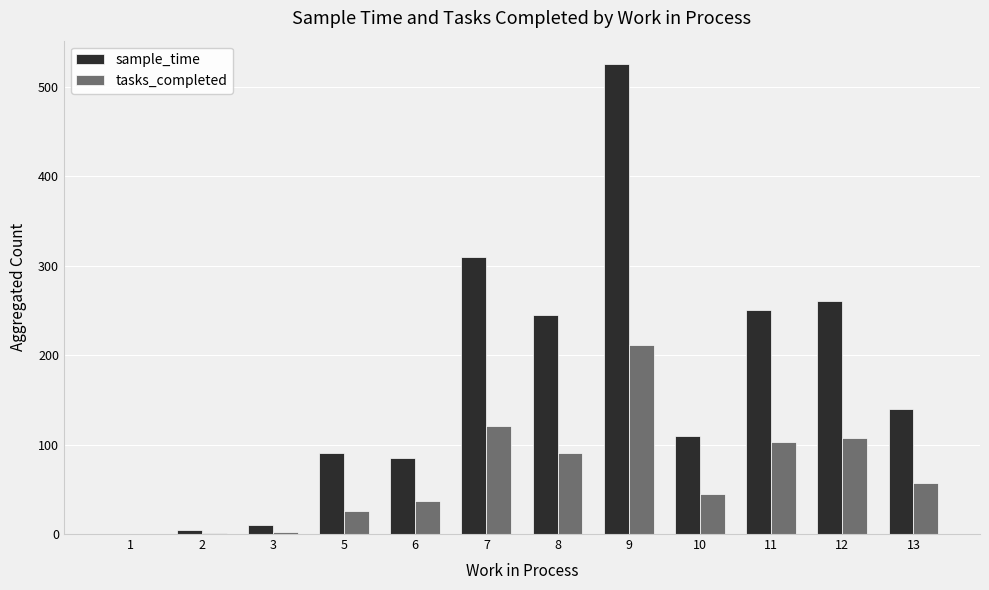

What is the highest value of the tasks_completed series?

211